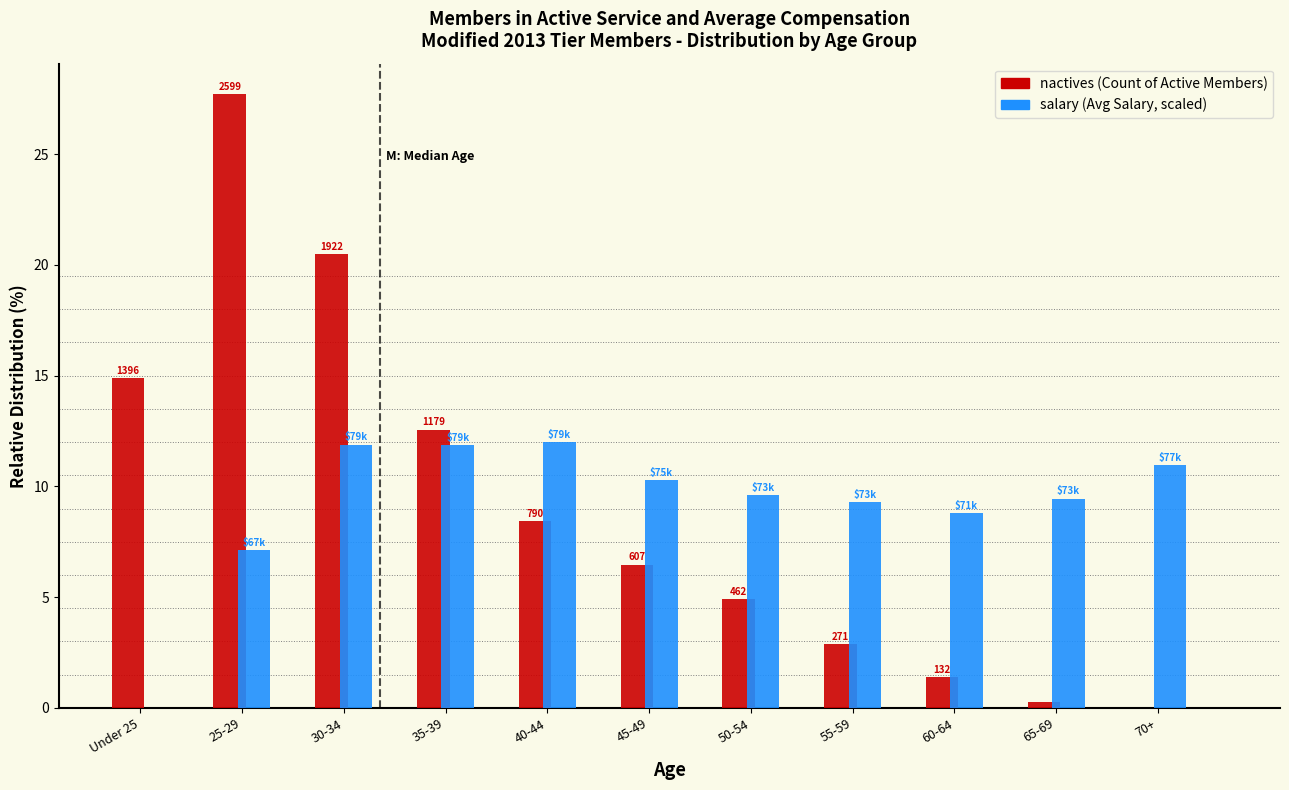

What is the maximum value shown in the chart?

27.7